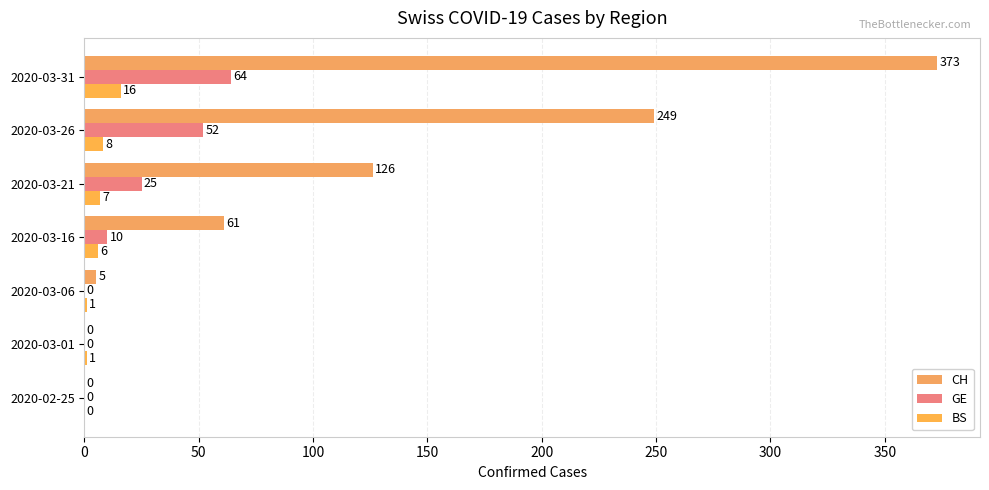

How many data points does each series have?

7